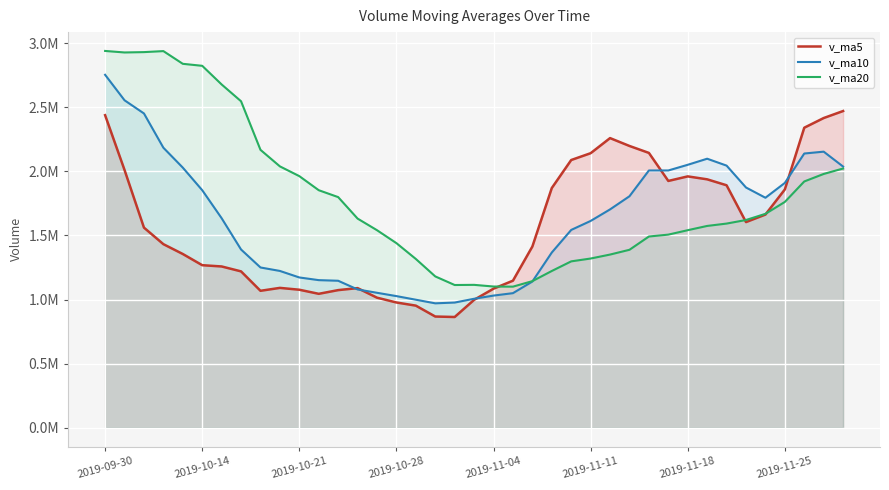

True or false: v_ma10 has a value of 419534.2 at 18.

False